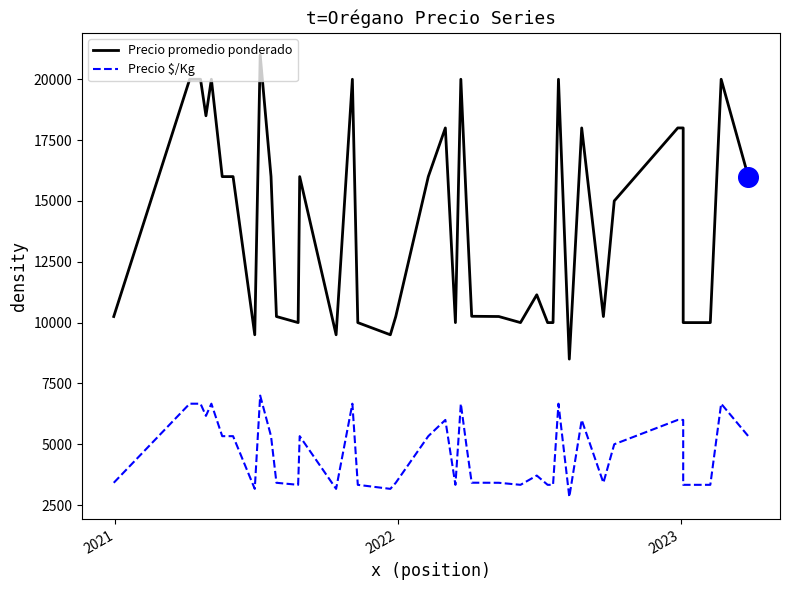

Which series has the largest Y range (max minus min)?

Precio promedio ponderado